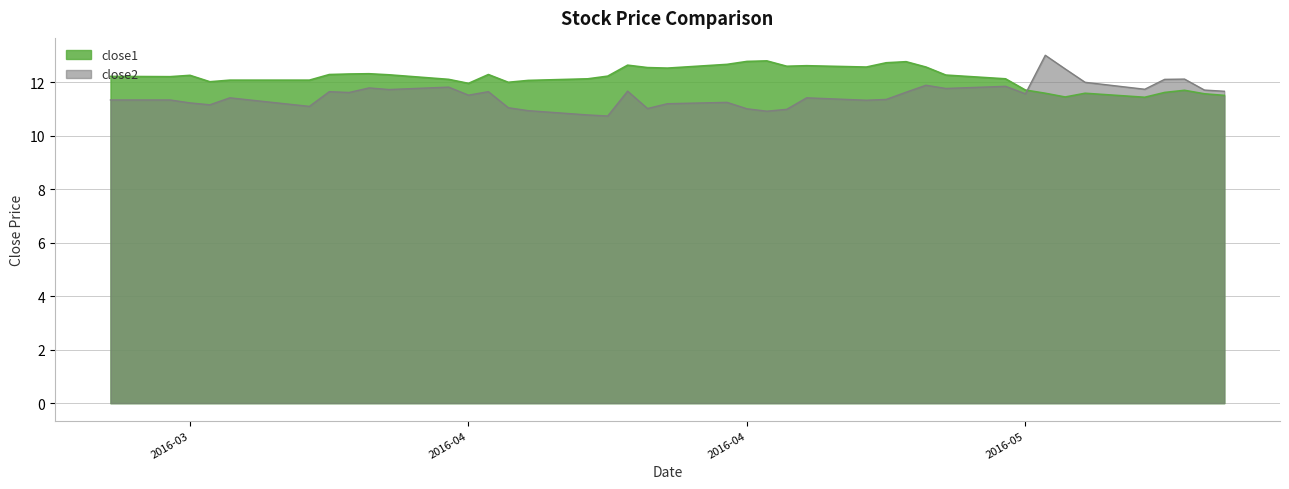

The value of close2 at 2016-04-14 is 19.0. True or false?

False